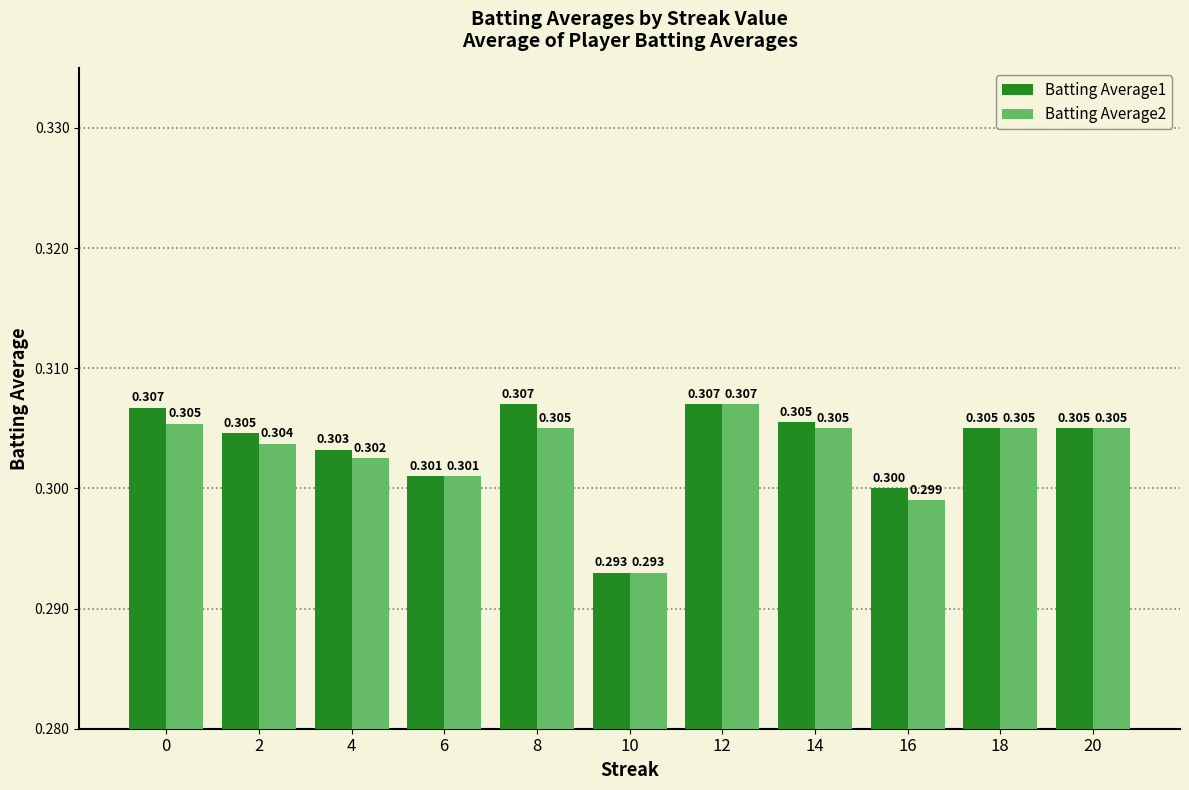

Between 2 and 8, which series saw the biggest shift?

Batting Average1